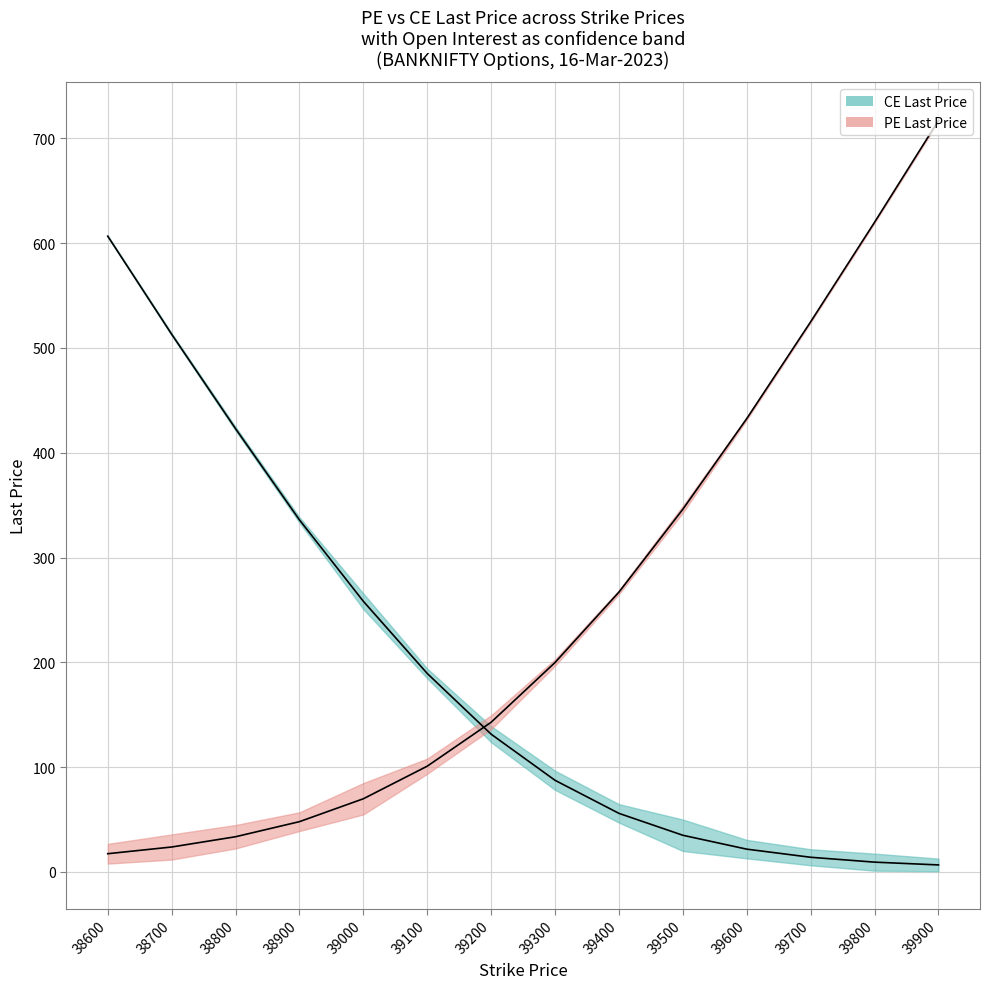

Is this an area chart (filled region under the line)?

No